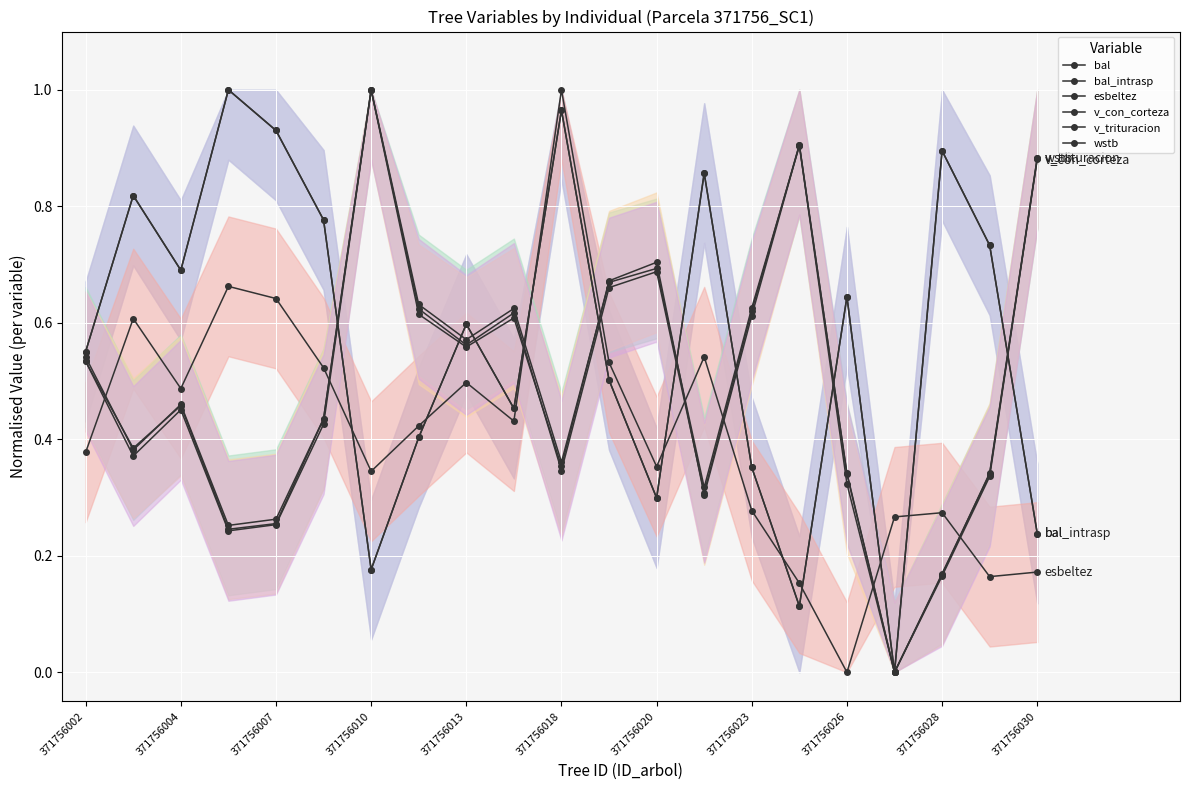

Which series has the largest total across all categories?

bal